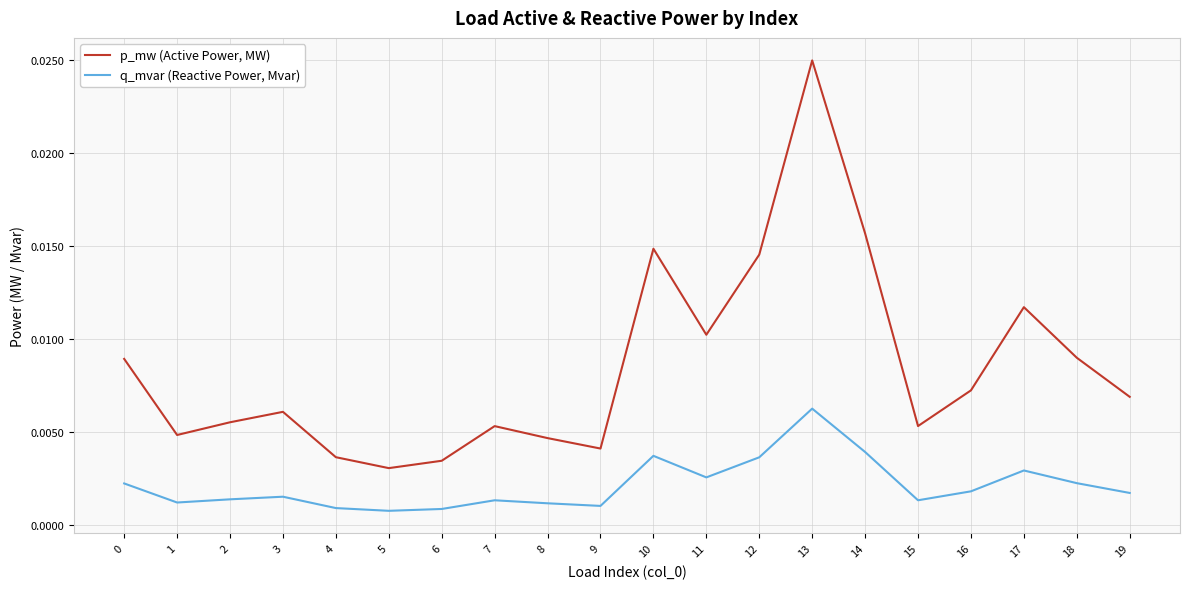

Which category has the highest value in the q_mvar (Reactive Power, Mvar) series?

13